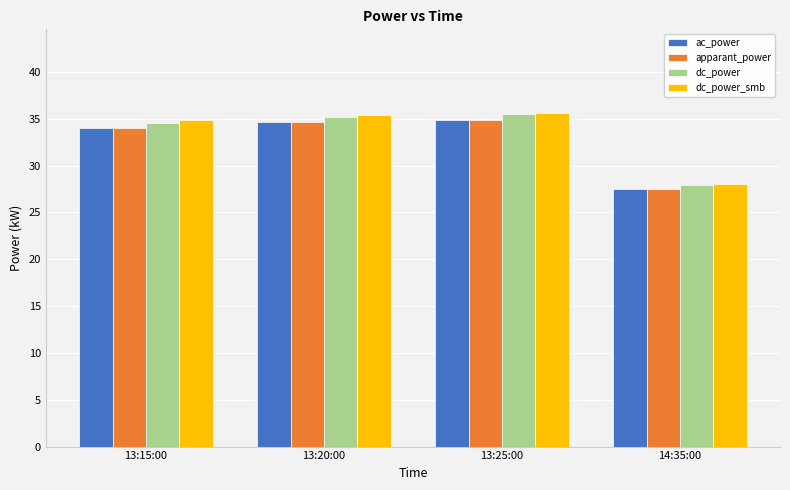

Reading left to right, extract all data points from this chart.

ac_power: 13:15:00=34.0	13:20:00=34.6	13:25:00=34.9	14:35:00=27.5
apparant_power: 13:15:00=34.0	13:20:00=34.6	13:25:00=34.9	14:35:00=27.5
dc_power: 13:15:00=34.6	13:20:00=35.2	13:25:00=35.5	14:35:00=27.9
dc_power_smb: 13:15:00=34.8	13:20:00=35.4	13:25:00=35.6	14:35:00=28.1